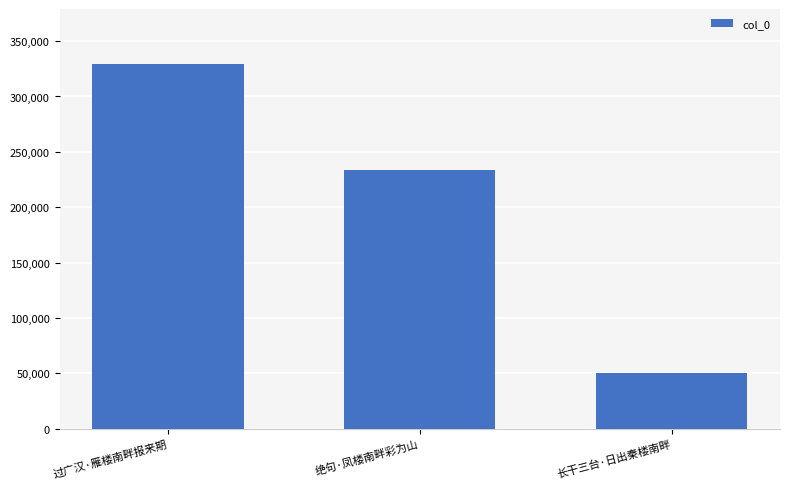

Which has a higher value, 绝句·凤楼南畔彩为山 or 过广汉·雁楼南畔报来期?

过广汉·雁楼南畔报来期